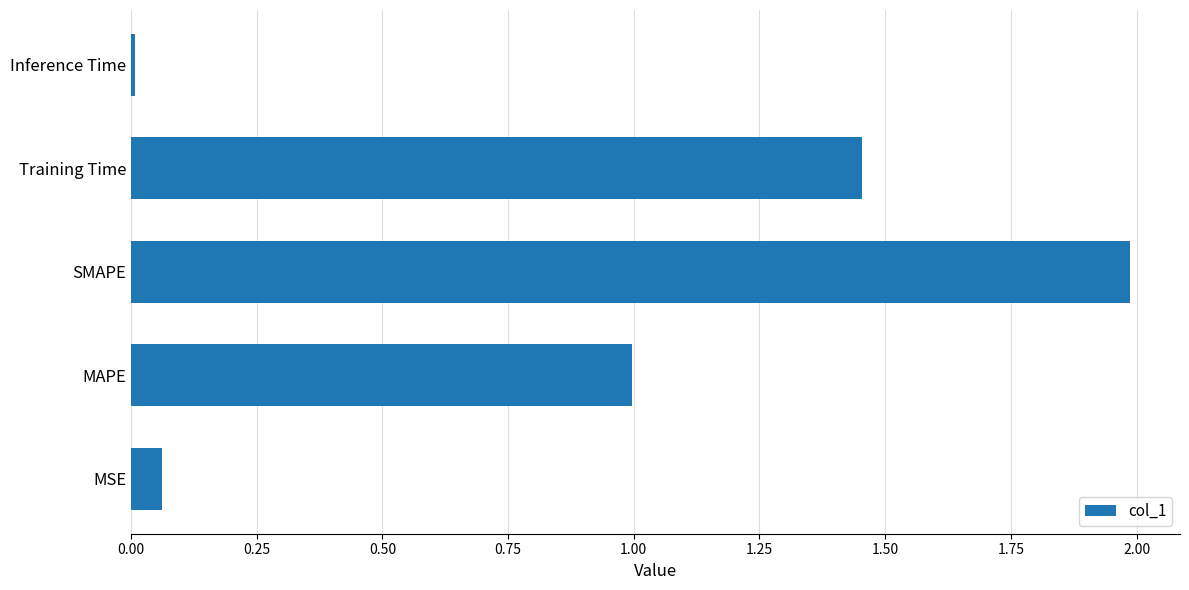

Does the chart contain stacked bars?

No